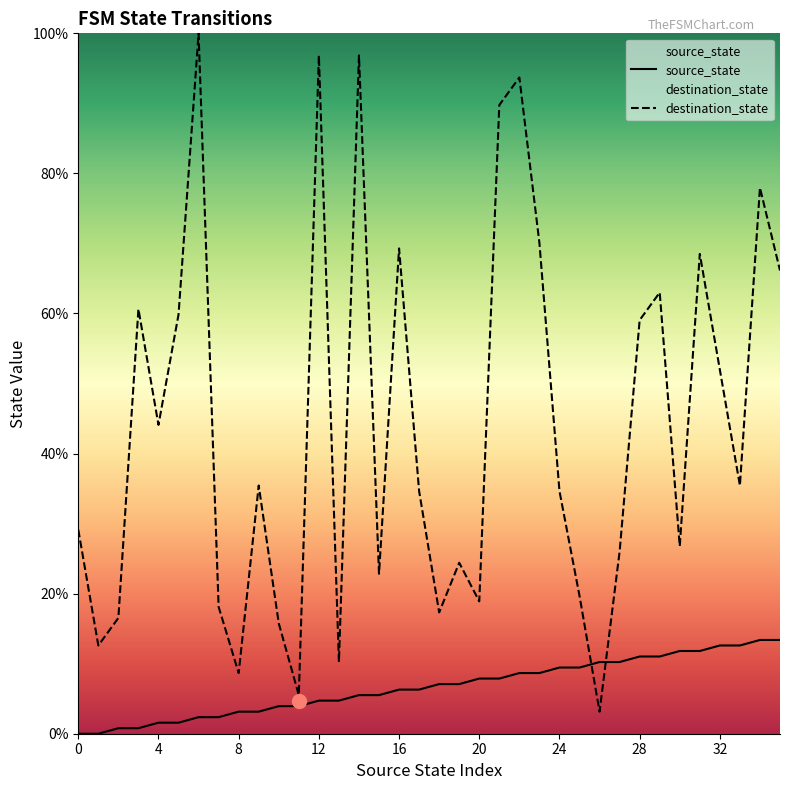

What is the maximum value shown in the chart?

100.0